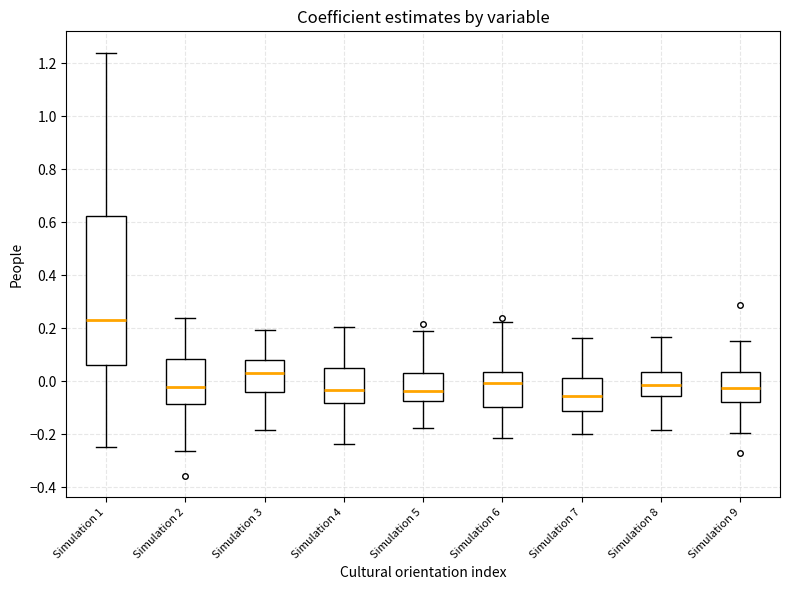

Reading left to right, read every box against the y-axis: the position of its median line, the range the box covers, and the ends of its whiskers. The values are not printed on the chart, so give them approximately, as read against the axis.

Simulation 1: median 0.24, box 0.06 to 0.62, whiskers -0.24 to 1.24
Simulation 2: median -0.02, box -0.08 to 0.08, whiskers -0.26 to 0.24
Simulation 3: median 0.04, box -0.04 to 0.08, whiskers -0.18 to 0.20
Simulation 4: median -0.04, box -0.08 to 0.06, whiskers -0.24 to 0.20
Simulation 5: median -0.04, box -0.08 to 0.04, whiskers -0.18 to 0.18
Simulation 6: median 0.00, box -0.10 to 0.04, whiskers -0.22 to 0.22
Simulation 7: median -0.06, box -0.12 to 0.02, whiskers -0.20 to 0.16
Simulation 8: median -0.02, box -0.06 to 0.04, whiskers -0.18 to 0.16
Simulation 9: median -0.02, box -0.08 to 0.04, whiskers -0.20 to 0.16